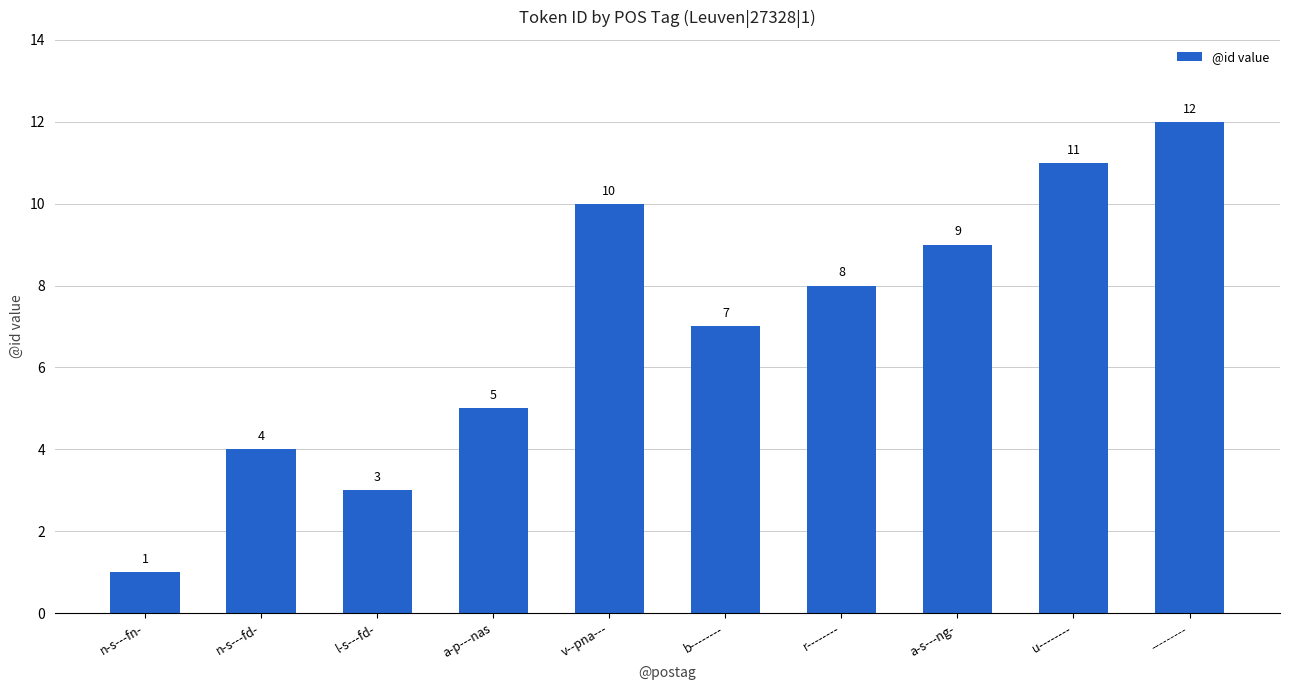

Where does the data first go above 8?

v--pna---